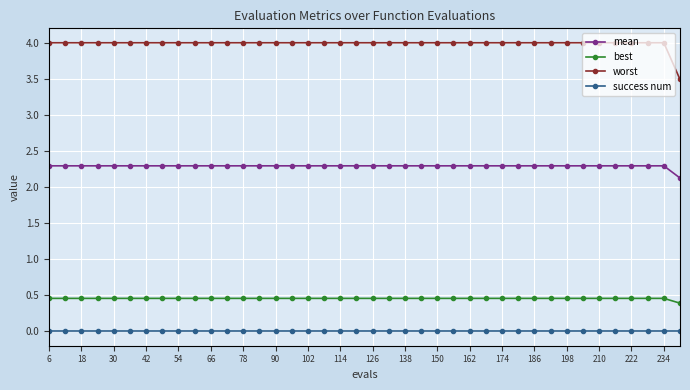

Which series has the widest spread of values?

worst